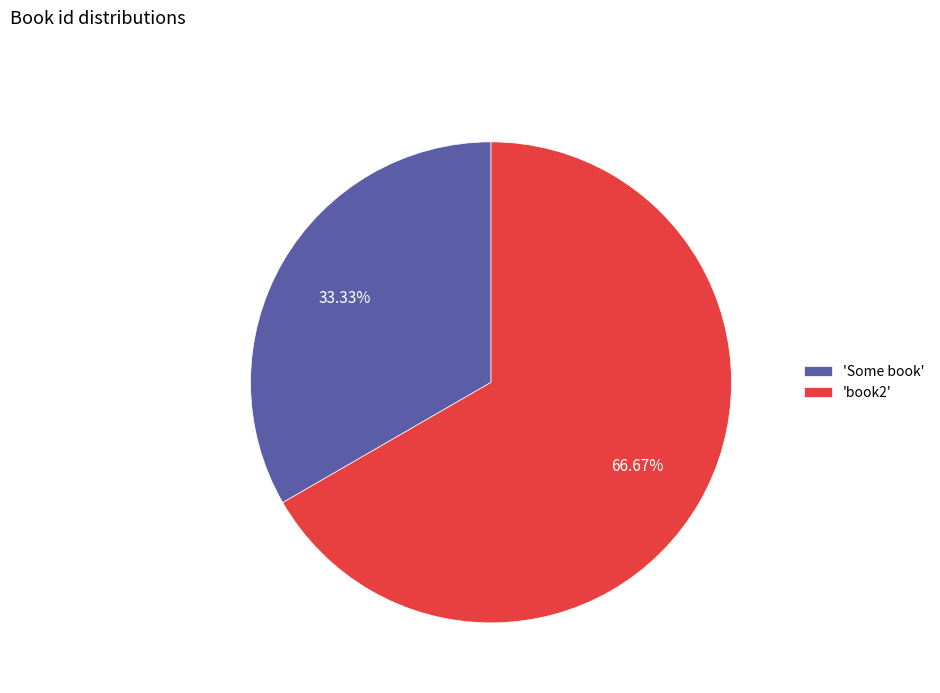

What is the majority slice?

'book2'